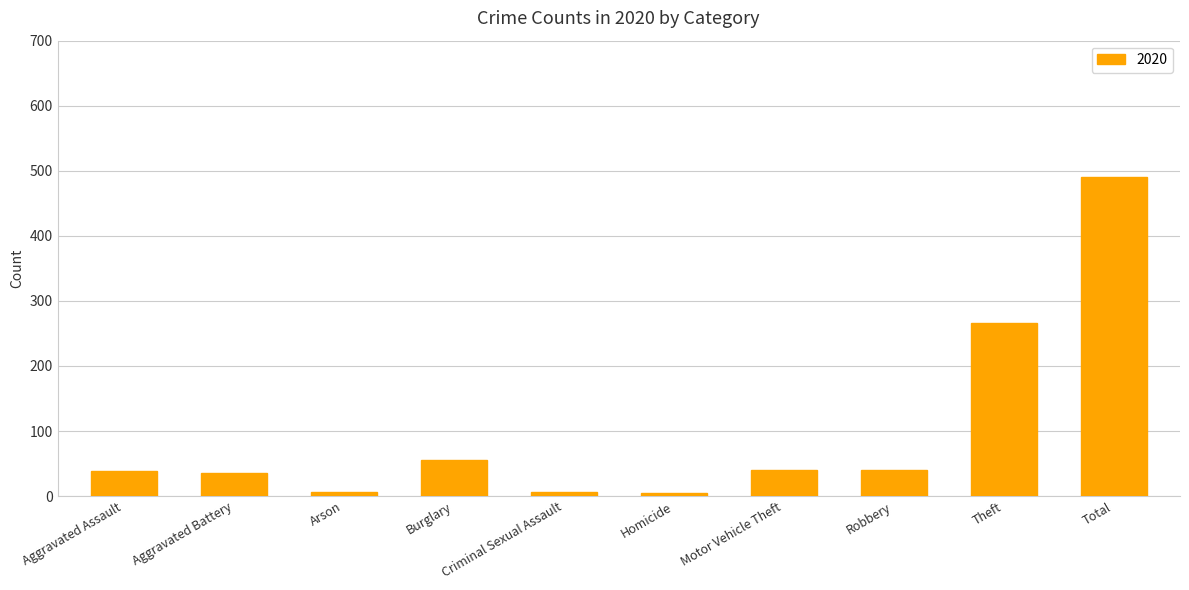

Between Theft and Motor Vehicle Theft, which is larger?

Theft